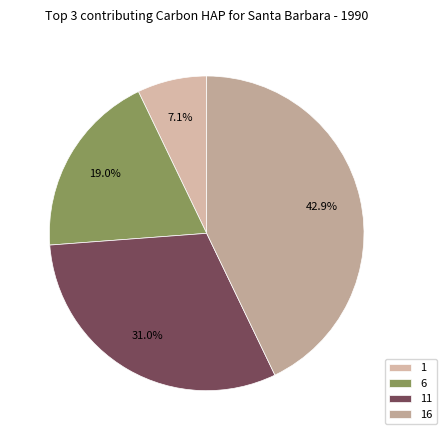

Does any single category account for the majority?

No